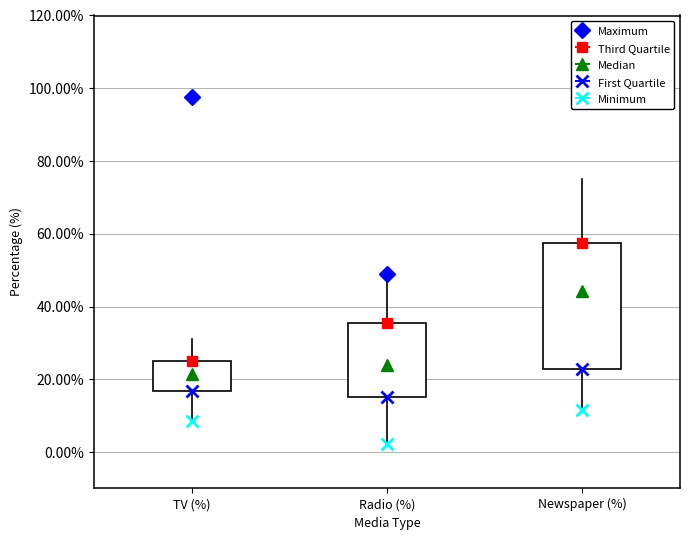

Which box has the lowest median line?

TV (%)